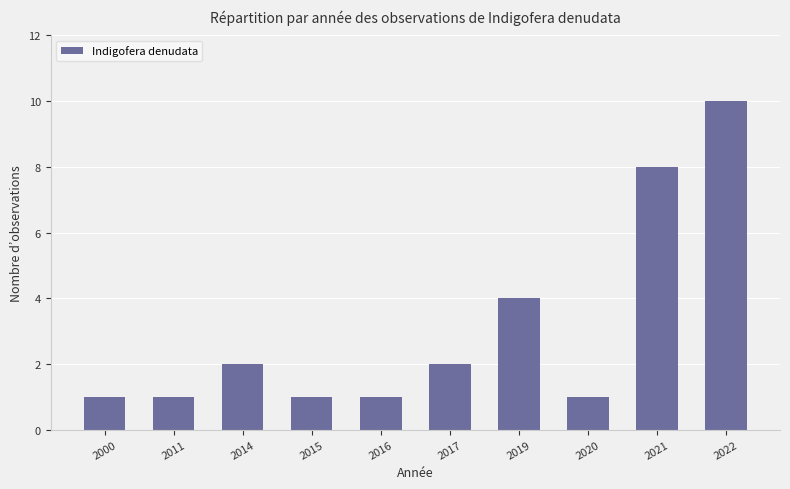

Reading right to left, transcribe all the data shown in this chart.

10	8	1	4	2	1	1	2	1	1